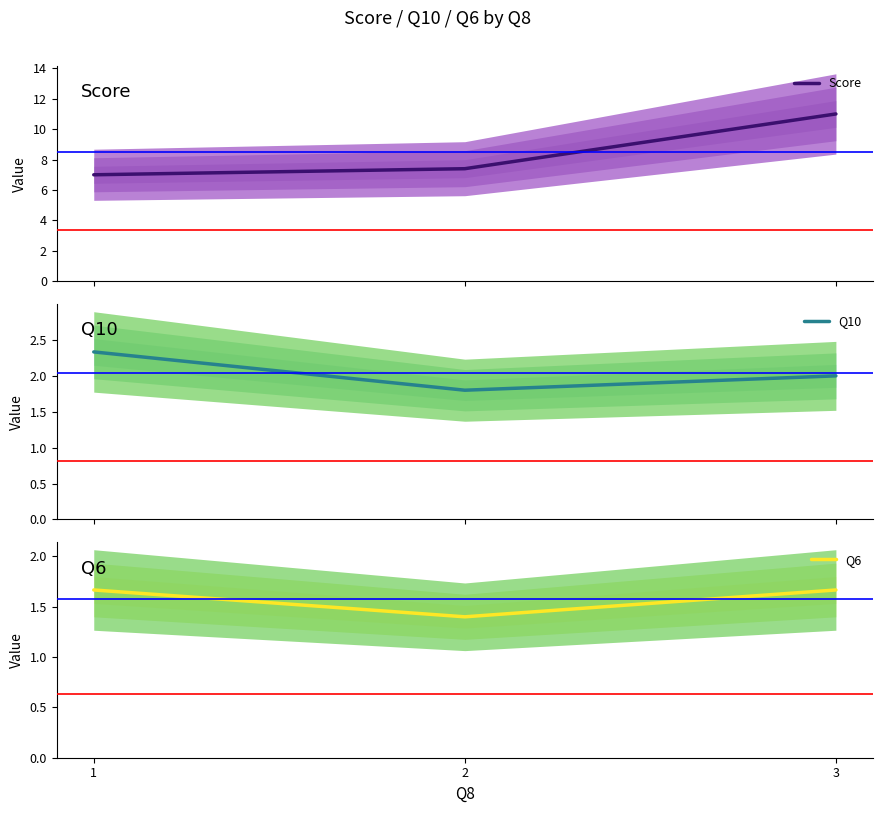

Reading left to right, what are all the values shown in this chart?

Score: 7.0	7.4	11.0
Q10: 2.3	1.8	2.0
Q6: 1.7	1.4	1.7